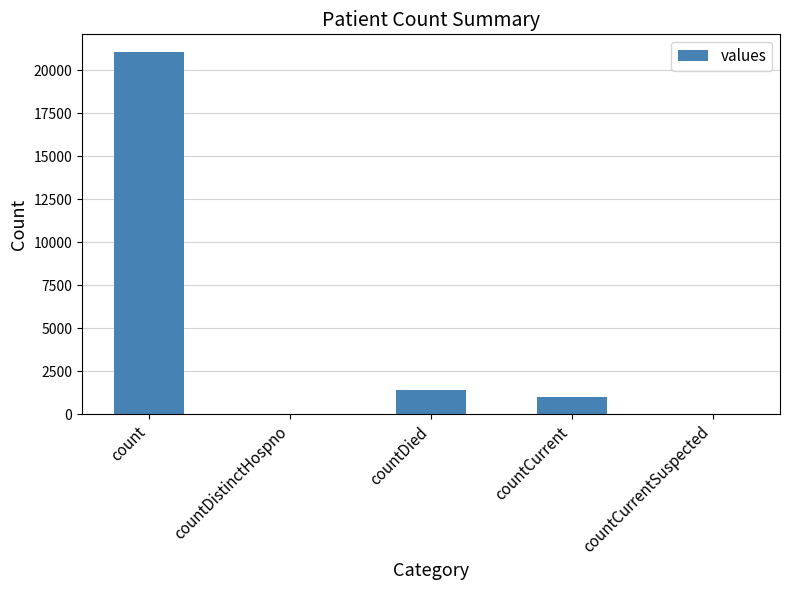

Where is the data nearest to the value 10525?

countDied